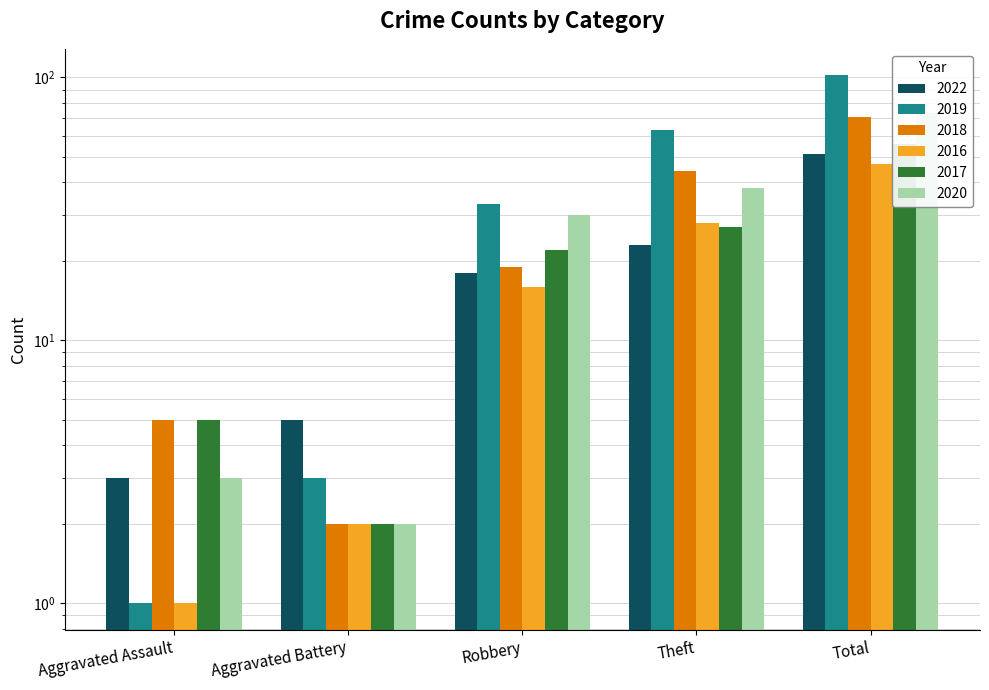

Does the chart contain any negative values?

No